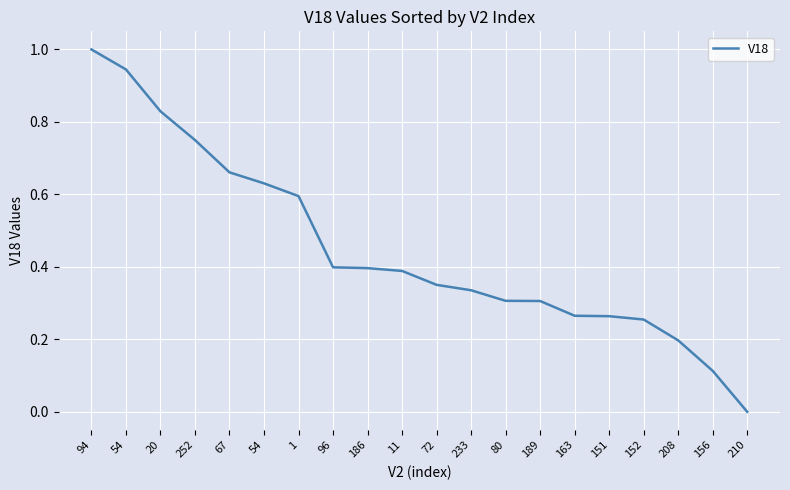

How many lines are shown in the chart?

1